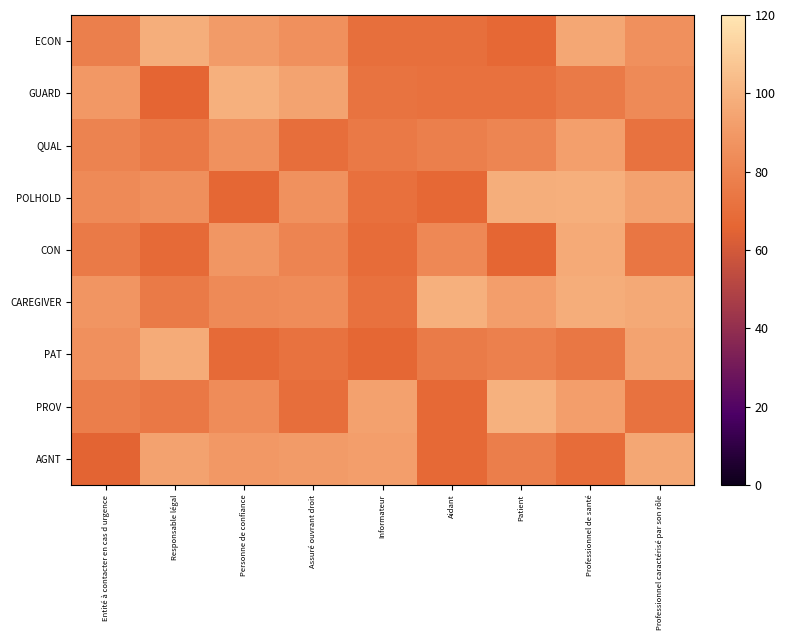

What is the smallest value displayed?

65.2